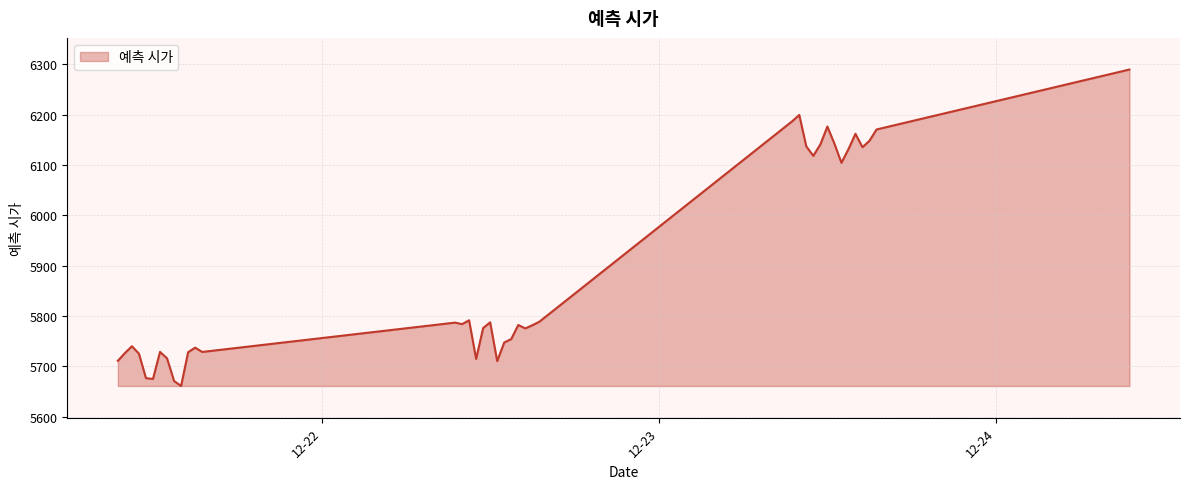

What is the smallest value displayed?

5660.9